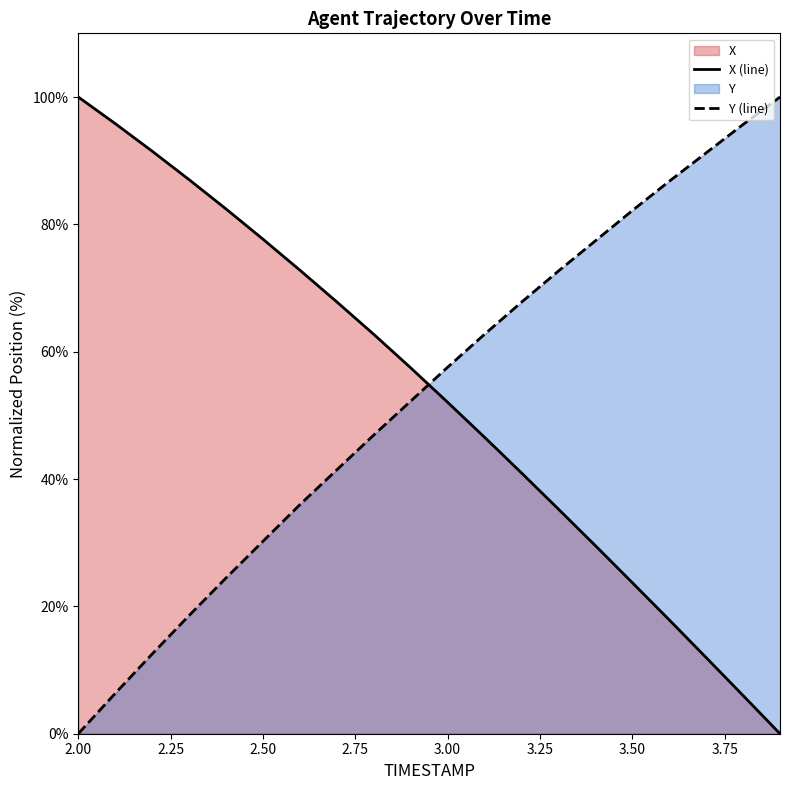

True or false: Y has more than 1 interior local peaks.

False